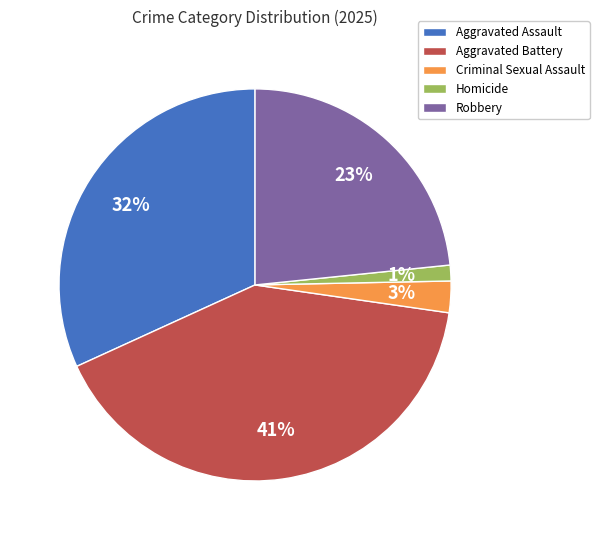

What is the largest slice in the pie chart?

Aggravated Battery